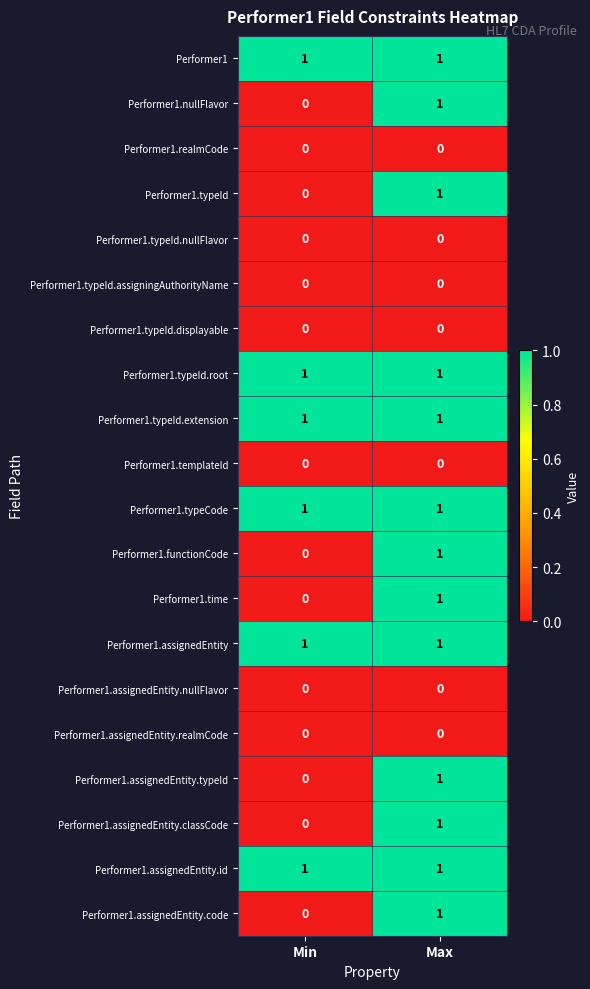

Is it true that Performer1.time equals 1 at Max?

True